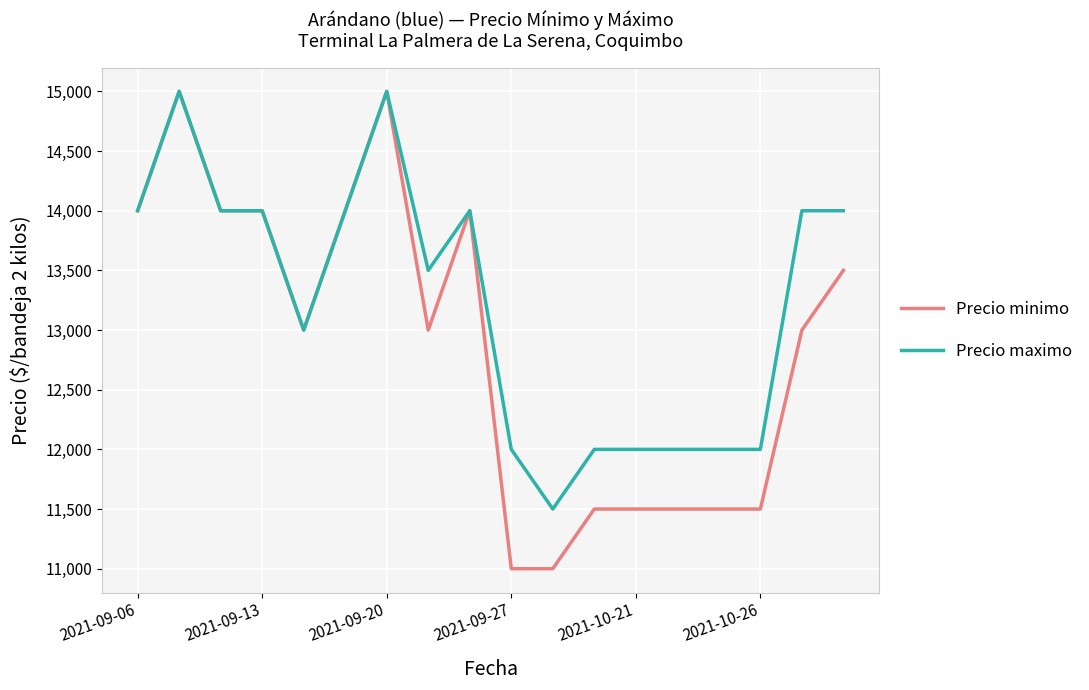

Reading left to right, list all the values displayed in this chart.

Precio minimo: 14000	15000	14000	14000	13000	14000	15000	13000	14000	11000	11000	11500	11500	11500	11500	11500	13000	13500
Precio maximo: 14000	15000	14000	14000	13000	14000	15000	13500	14000	12000	11500	12000	12000	12000	12000	12000	14000	14000